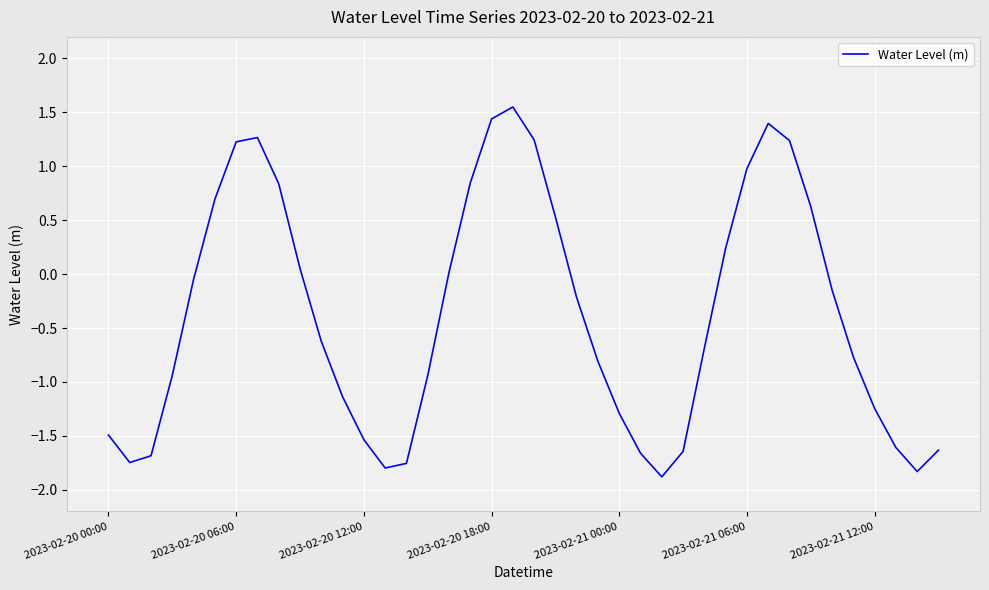

What is the difference between the maximum and minimum values?

3.4